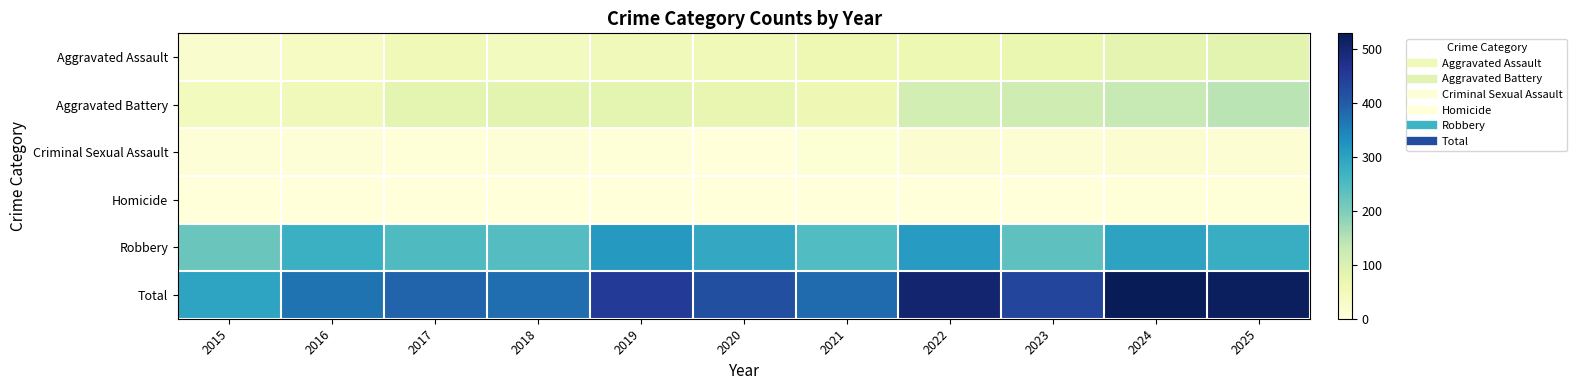

Reading left to right, what are all the values shown in this chart?

Aggravated Assault: 2015=21	2016=37	2017=54	2018=42	2019=50	2020=55	2021=62	2022=66	2023=71	2024=80	2025=84
Aggravated Battery: 2015=47	2016=51	2017=81	2018=84	2019=81	2020=73	2021=61	2022=111	2023=118	2024=132	2025=144
Criminal Sexual Assault: 2015=7	2016=5	2017=4	2018=5	2019=4	2020=0	2021=9	2022=14	2023=12	2024=16	2025=11
Homicide: 2015=0	2016=1	2017=1	2018=1	2019=1	2020=2	2021=2	2022=2	2023=2	2024=3	2025=3
Robbery: 2015=221	2016=274	2017=248	2018=243	2019=315	2020=288	2021=246	2022=311	2023=232	2024=298	2025=278
Total: 2015=296	2016=368	2017=388	2018=375	2019=451	2020=418	2021=380	2022=504	2023=435	2024=529	2025=520